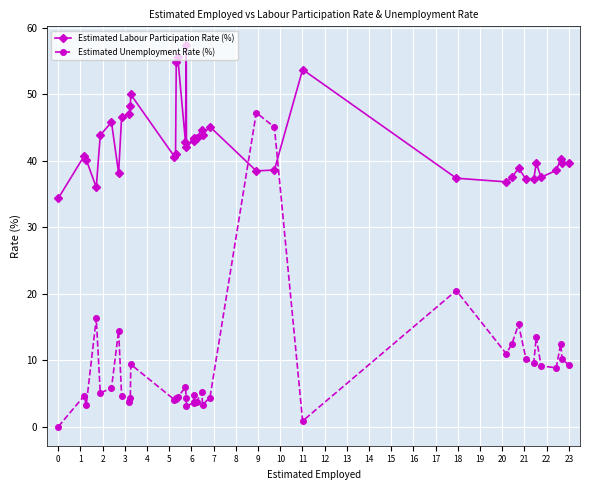

What is the highest value of the Estimated Unemployment Rate (%) series?

47.3